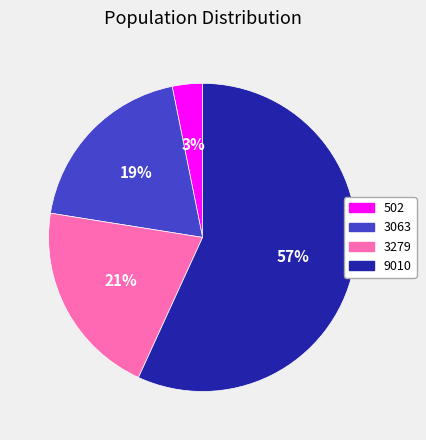

Count the number of slices in the pie.

4